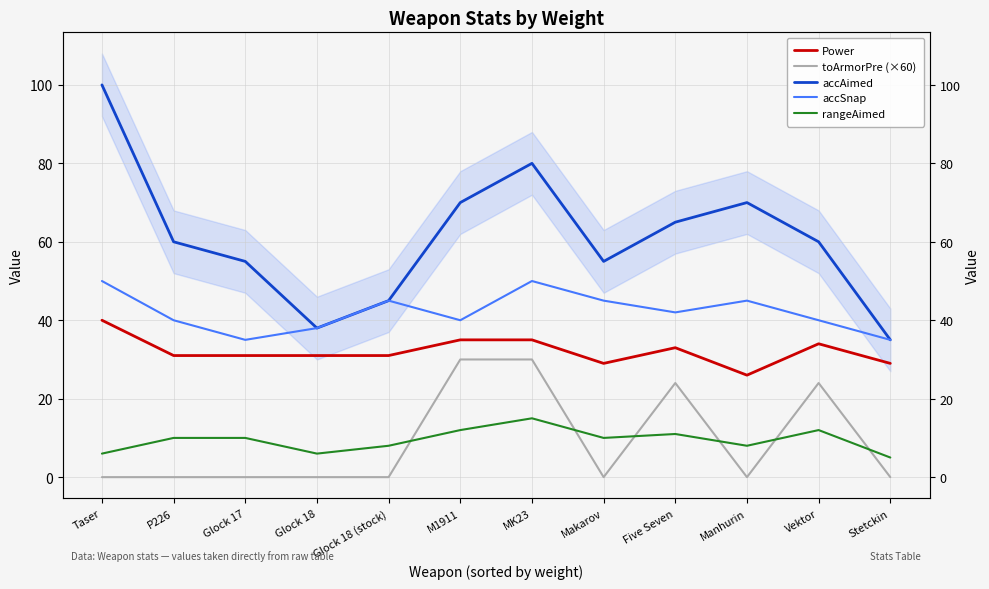

True or false: accAimed has a value of 70 at M1911.

True